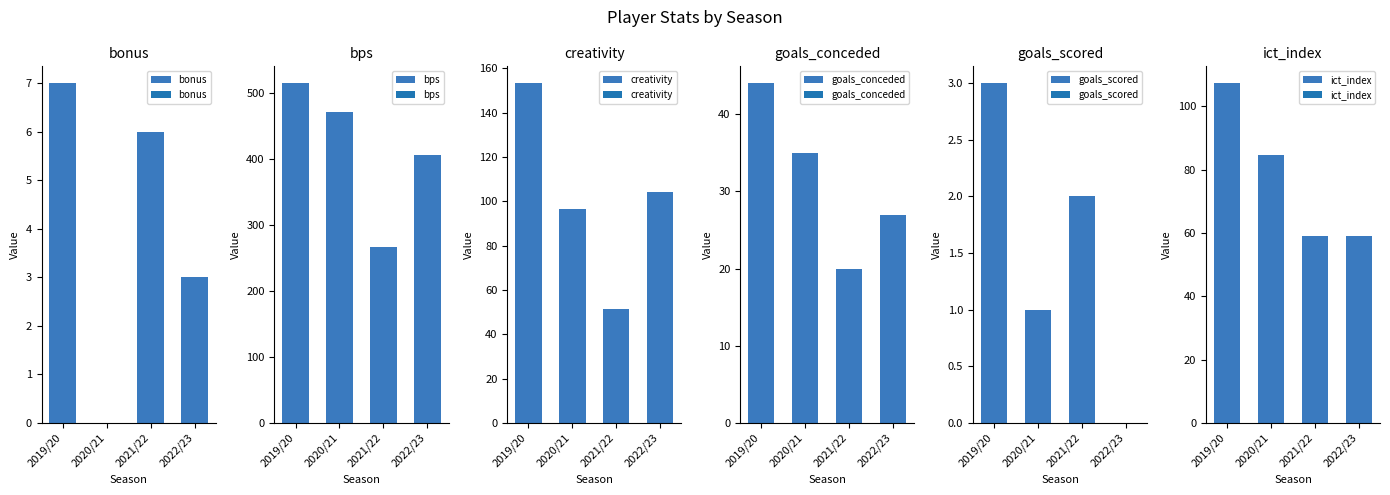

Rank the categories by goals_conceded value from highest to lowest.

2019/20, 2020/21, 2022/23, 2021/22